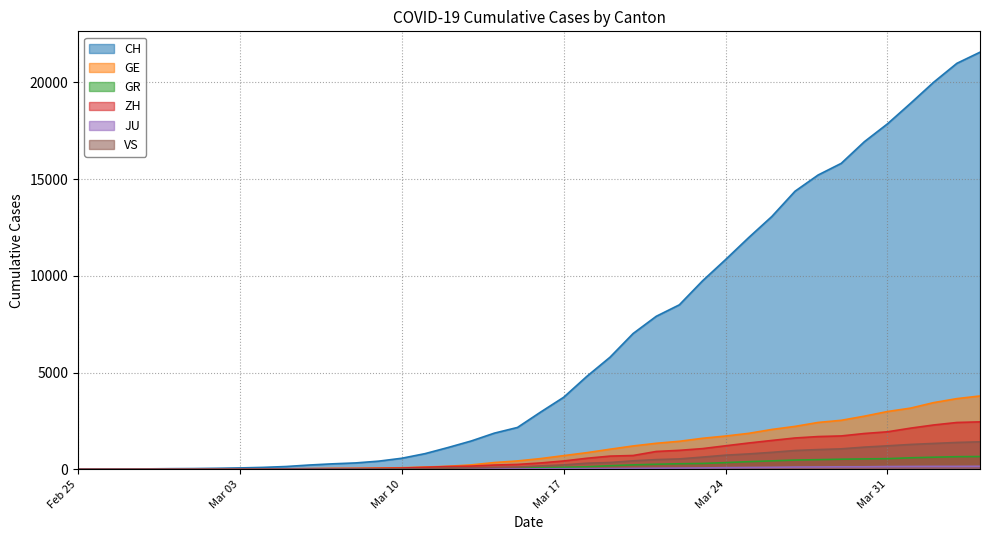

Which series has the largest total across all categories?

CH